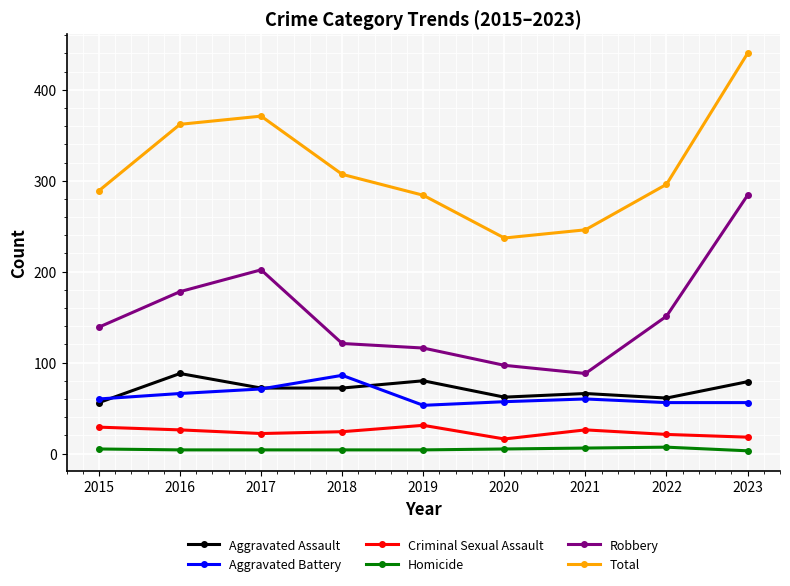

What is the sum of the Homicide values at 2017 and 2016?

8